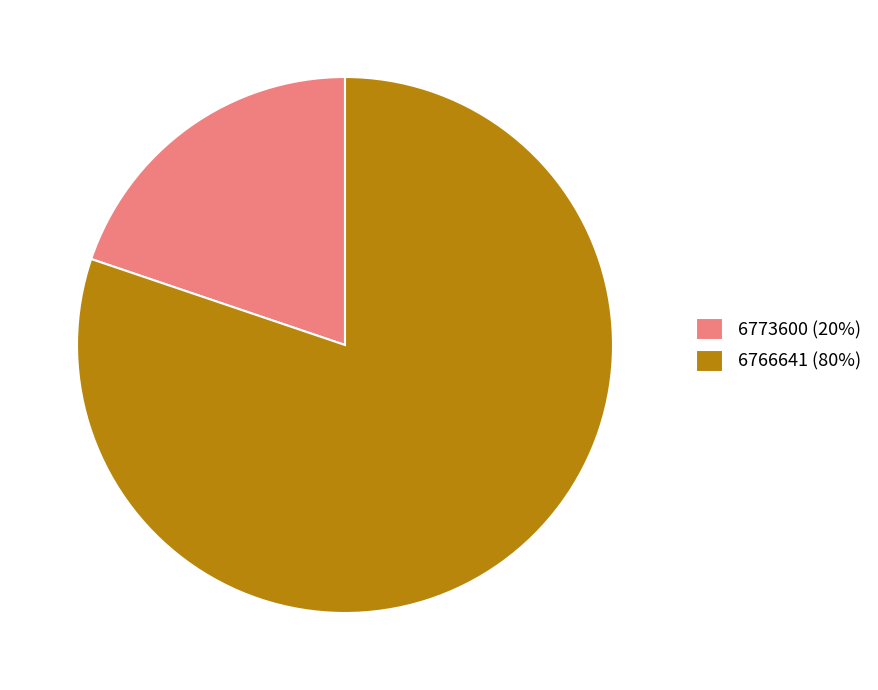

Is it true that 6766641 is 80% of the pie?

True